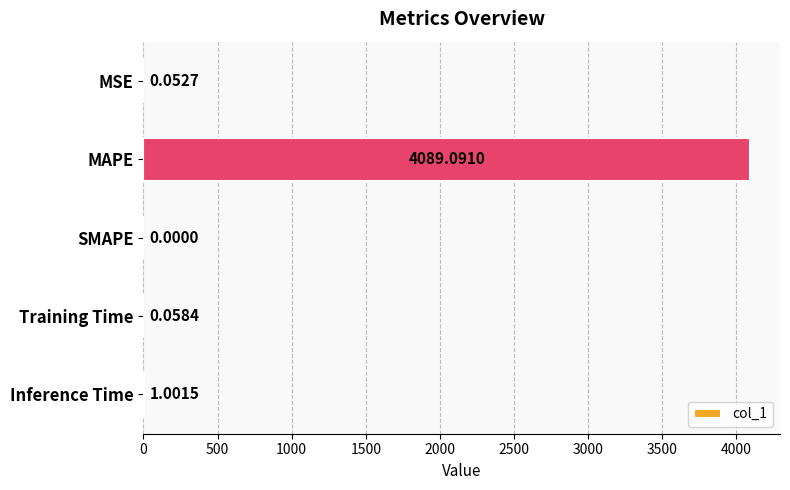

Which has a higher value, Inference Time or Training Time?

Inference Time